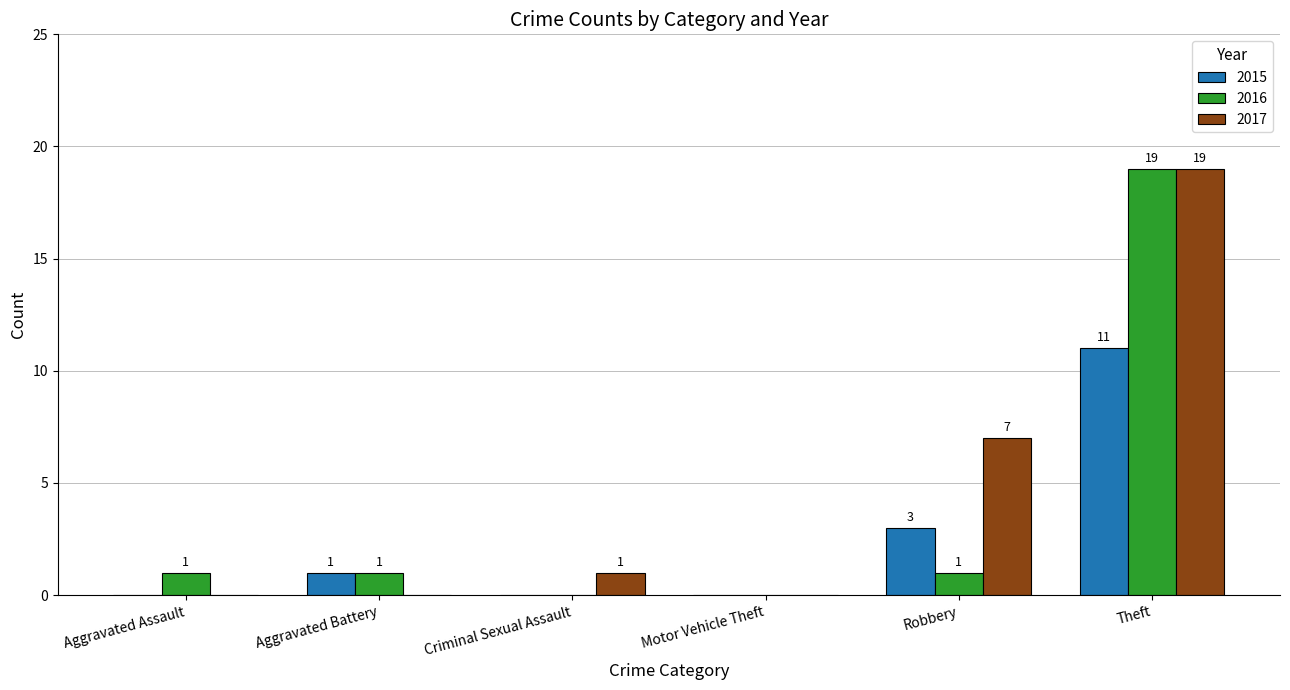

What is the greatest value displayed?

19